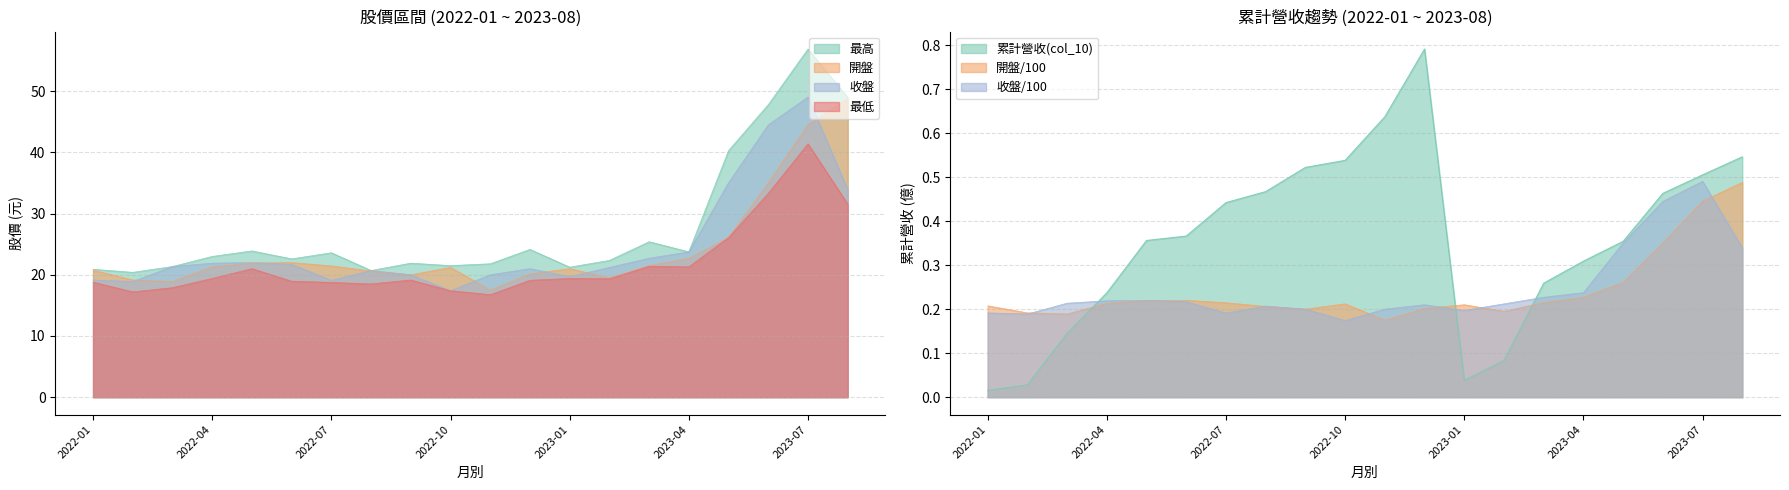

Reading left to right, list all the values displayed in this chart.

累計營收(col_10): 0.0	0.0	0.1	0.2	0.4	0.4	0.4	0.5	0.5	0.5	0.6	0.8	0.0	0.1	0.3	0.3	0.4	0.5	0.5	0.5
開盤(col_2): 20.8	19.1	18.9	21.3	21.9	22.0	21.4	20.6	20.0	21.2	17.5	20.1	21.0	19.5	21.5	22.7	26.1	35.0	44.5	48.8
收盤(col_3): 19.1	18.9	21.4	21.9	22.0	21.7	19.1	20.7	20.0	17.4	20.0	21.0	19.7	21.2	22.7	23.8	35.0	44.5	49.0	34.0
最高(col_4): 20.9	20.4	21.4	23.0	23.9	22.6	23.6	20.7	21.9	21.5	21.8	24.1	21.2	22.4	25.4	23.8	40.3	47.8	56.9	49.0
最低: 18.8	17.2	17.9	19.4	21.0	18.9	18.8	18.5	19.1	17.4	16.8	19.1	19.4	19.4	21.4	21.3	26.1	33.3	41.4	31.6